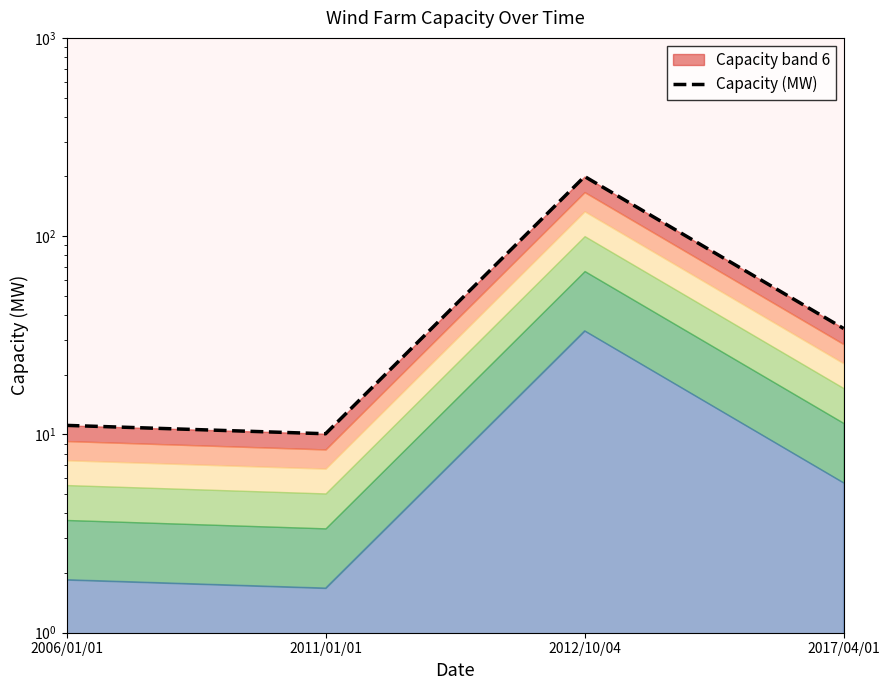

Rank the categories by value from highest to lowest.

2012/10/04, 2017/04/01, 2006/01/01, 2011/01/01